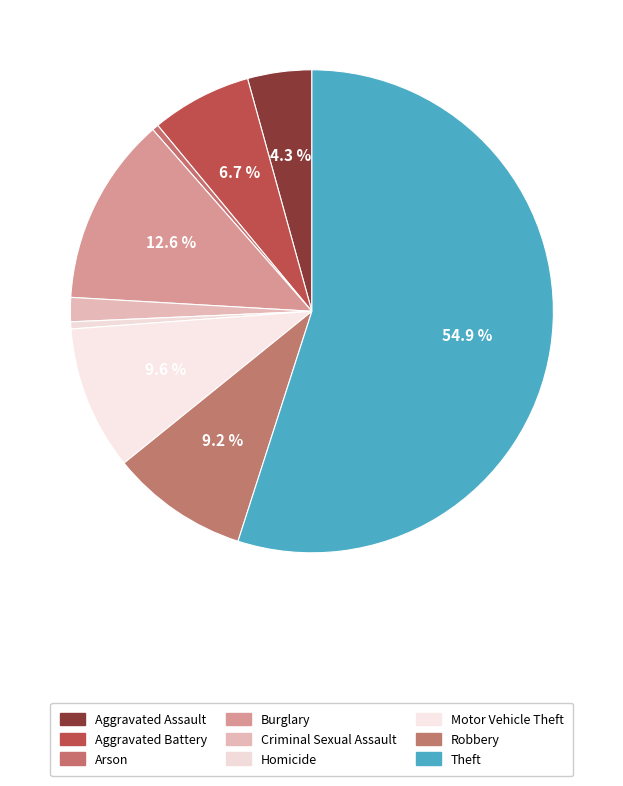

Which slice is the largest?

Theft